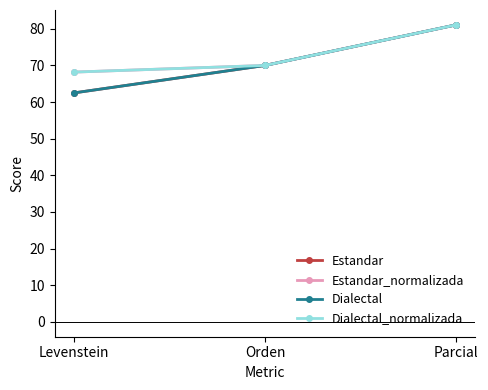

What are all the series names shown in the legend?

Estandar, Estandar_normalizada, Dialectal, Dialectal_normalizada